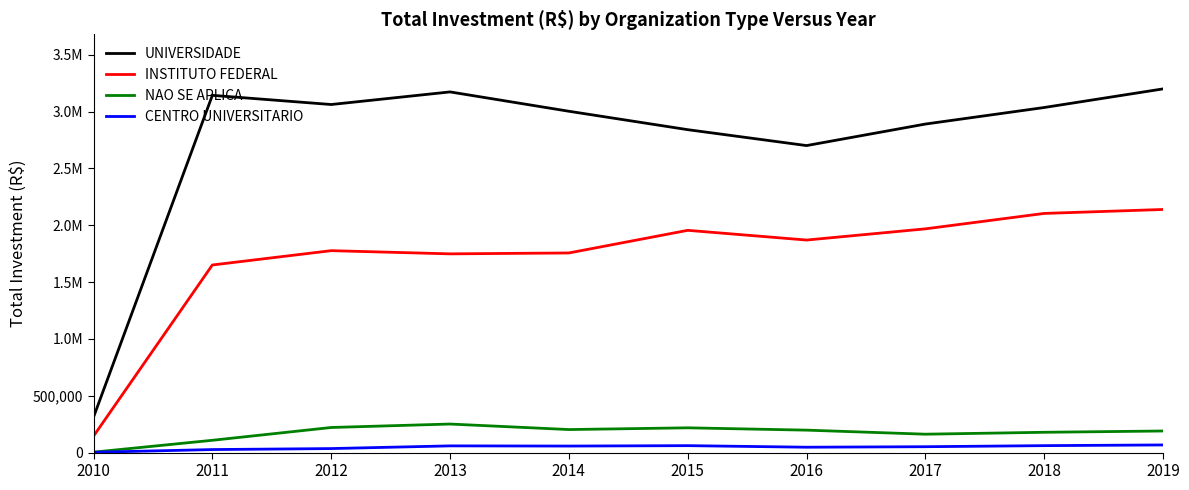

Reading left to right, transcribe all the data shown in this chart.

UNIVERSIDADE: 2010=311600	2011=3143300	2012=3062500	2013=3173400	2014=3003200	2015=2841200	2016=2701200	2017=2890600	2018=3036200	2019=3200000
INSTITUTO FEDERAL: 2010=144700	2011=1650600	2012=1776600	2013=1748500	2014=1756400	2015=1955500	2016=1870000	2017=1968600	2018=2104300	2019=2139000
NAO SE APLICA: 2010=3800	2011=108200	2012=220800	2013=251200	2014=202600	2015=217900	2016=197500	2017=161800	2018=178600	2019=190000
CENTRO UNIVERSITARIO: 2010=2600	2011=26600	2012=35300	2013=59000	2014=57400	2015=61000	2016=47300	2017=51700	2018=61100	2019=67200